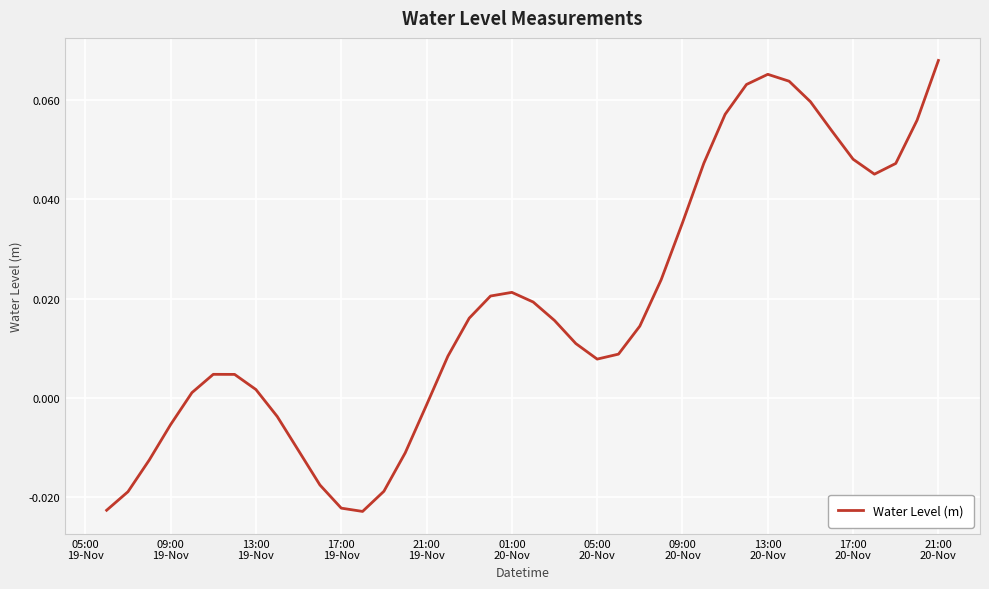

Does the chart display data point markers on the line(s)?

No